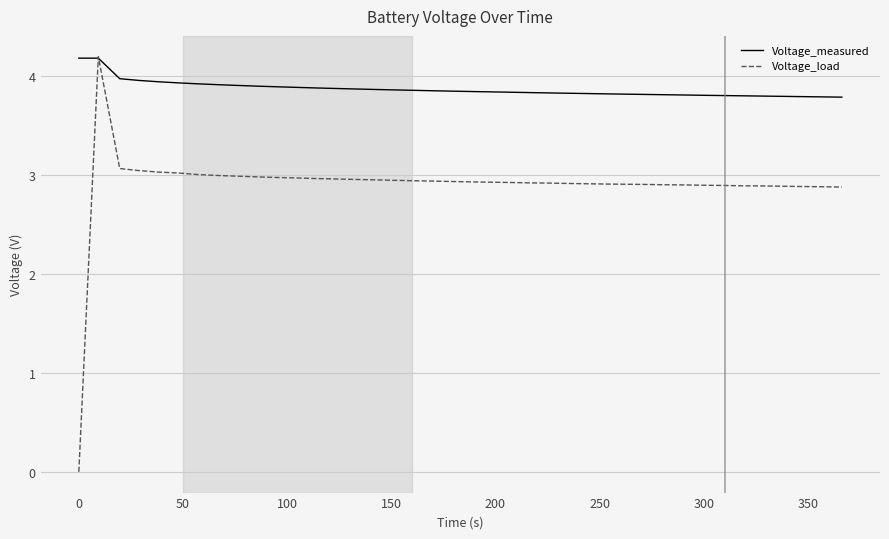

Which series has the widest spread of values?

Voltage_load